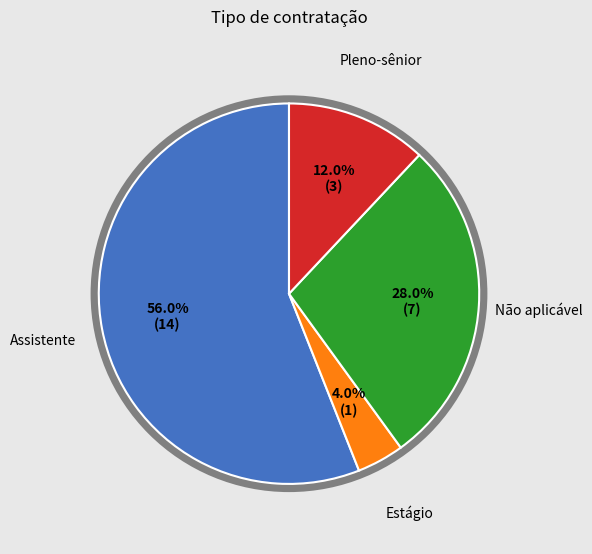

How many slices are in this pie chart?

4